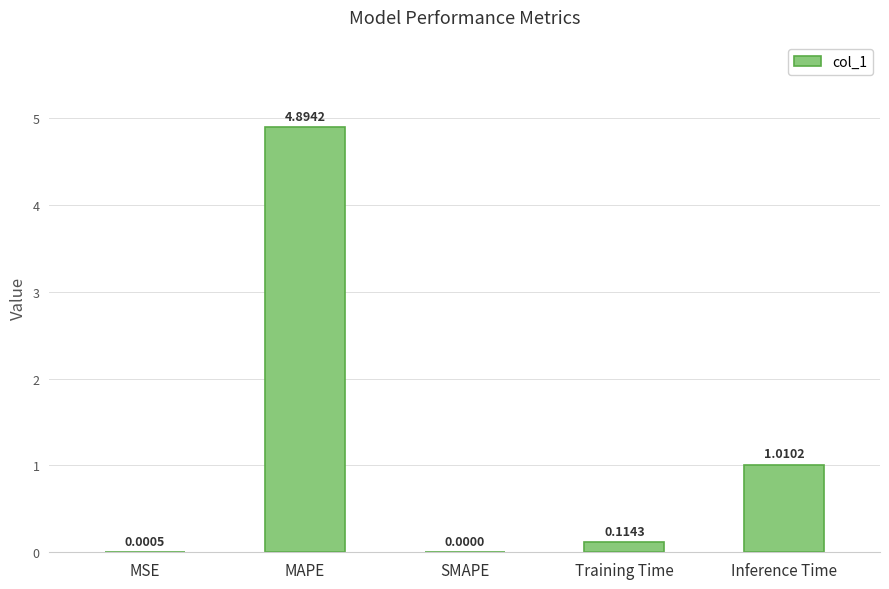

At which category does the chart reach its peak across all series?

MAPE